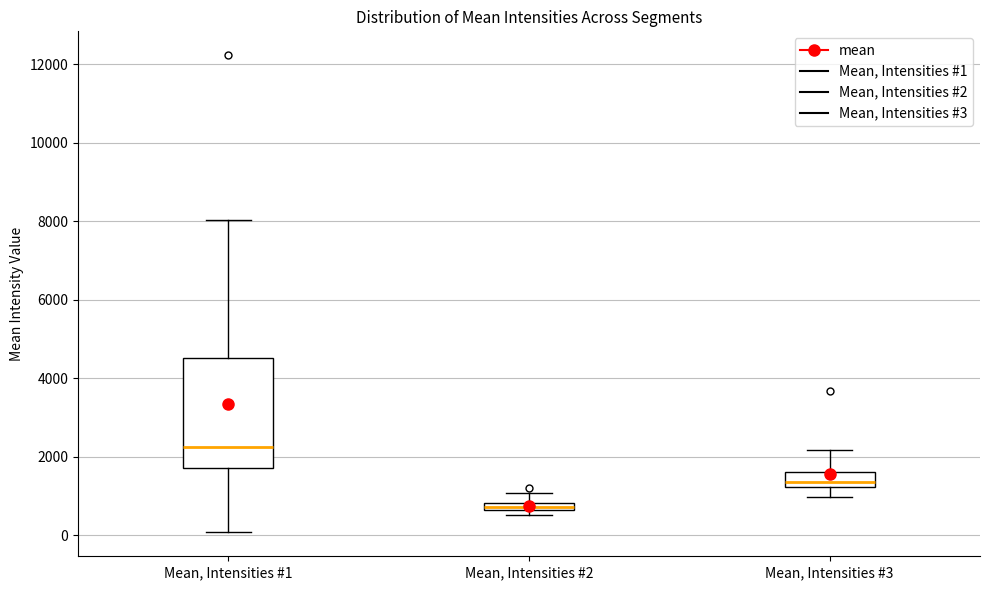

Where does the upper whisker of the box for Mean, Intensities #1 end on the y-axis? The values are not printed on the chart, so give them approximately, as read against the axis.

8000